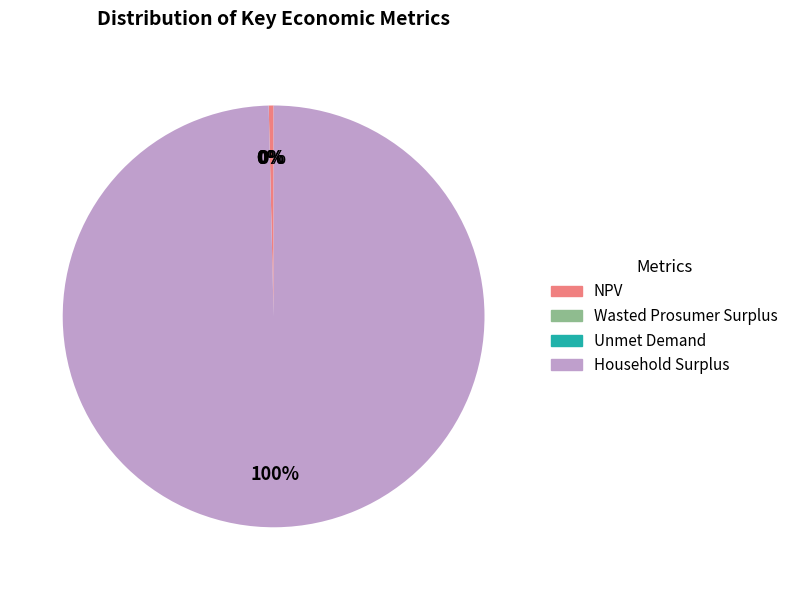

What is the largest slice in the pie chart?

Household Surplus